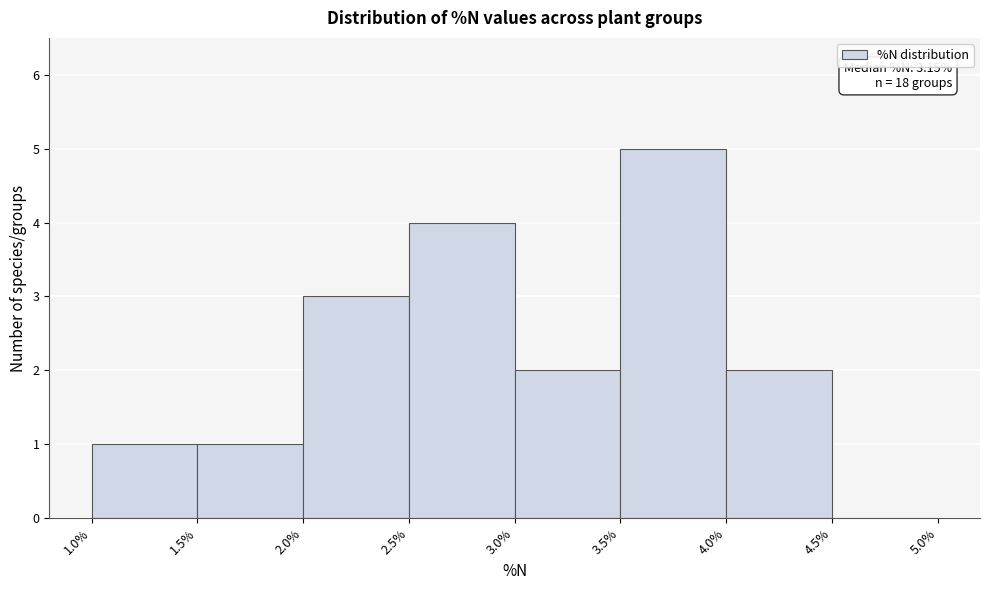

Which range on the x-axis has the tallest bar?

3.5% to 4.0%